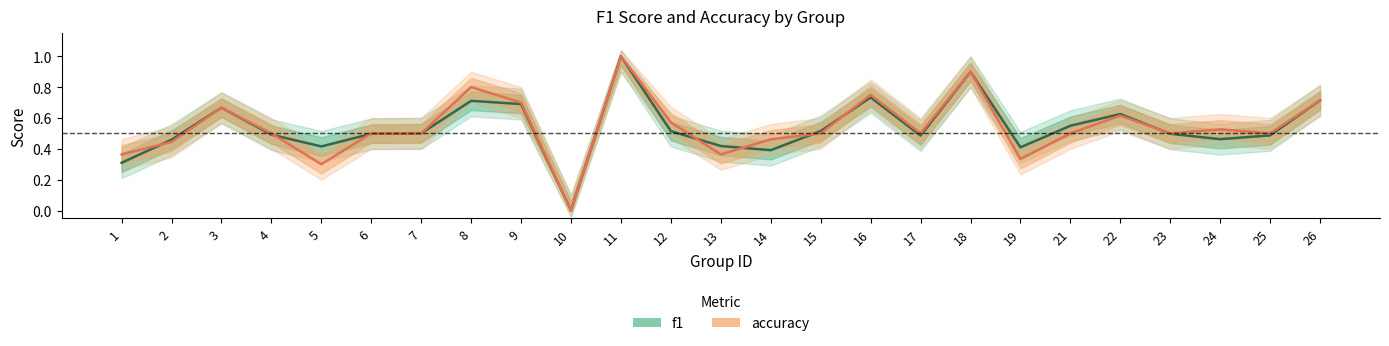

What are all the series names shown in the legend?

f1, accuracy